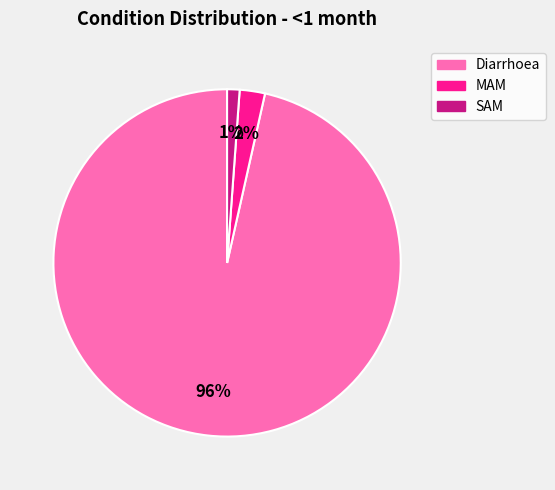

Count the number of slices in the pie.

3